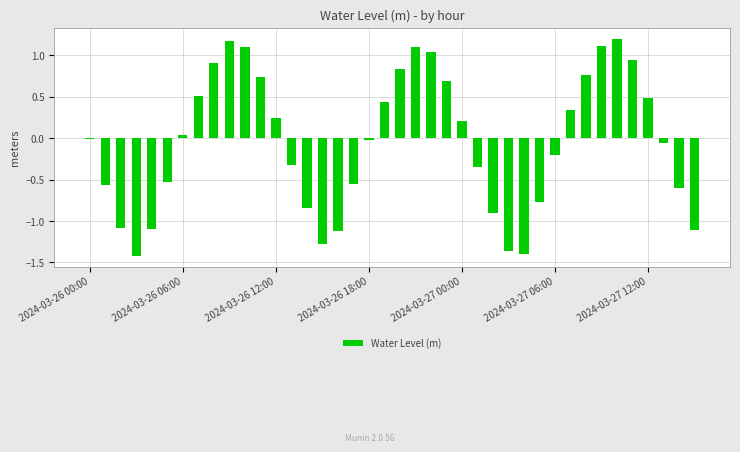

What is the sum of all values?

-1.8